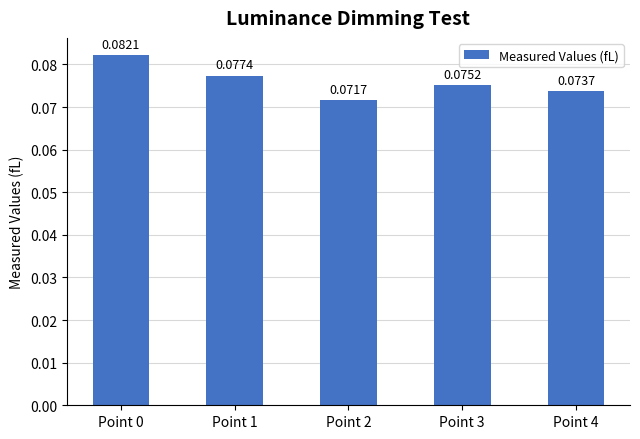

List the labels in order of value, smallest first.

Point 2, Point 4, Point 3, Point 1, Point 0